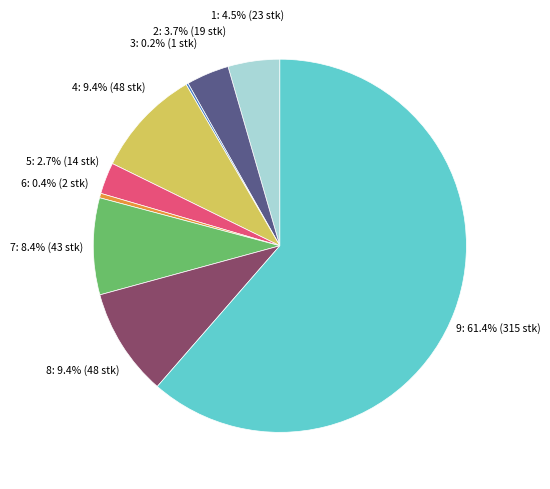

Is there any slice that represents more than half of the pie?

Yes